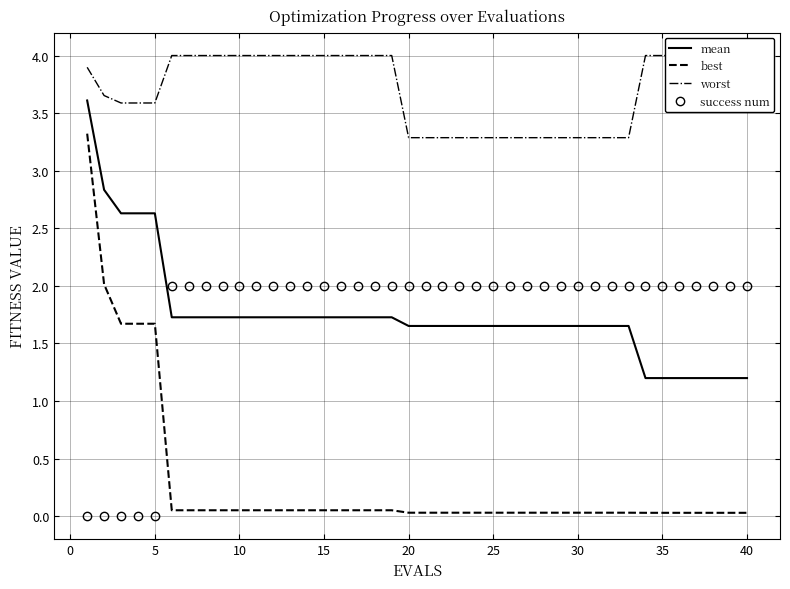

What is the maximum value for success num?

2.0